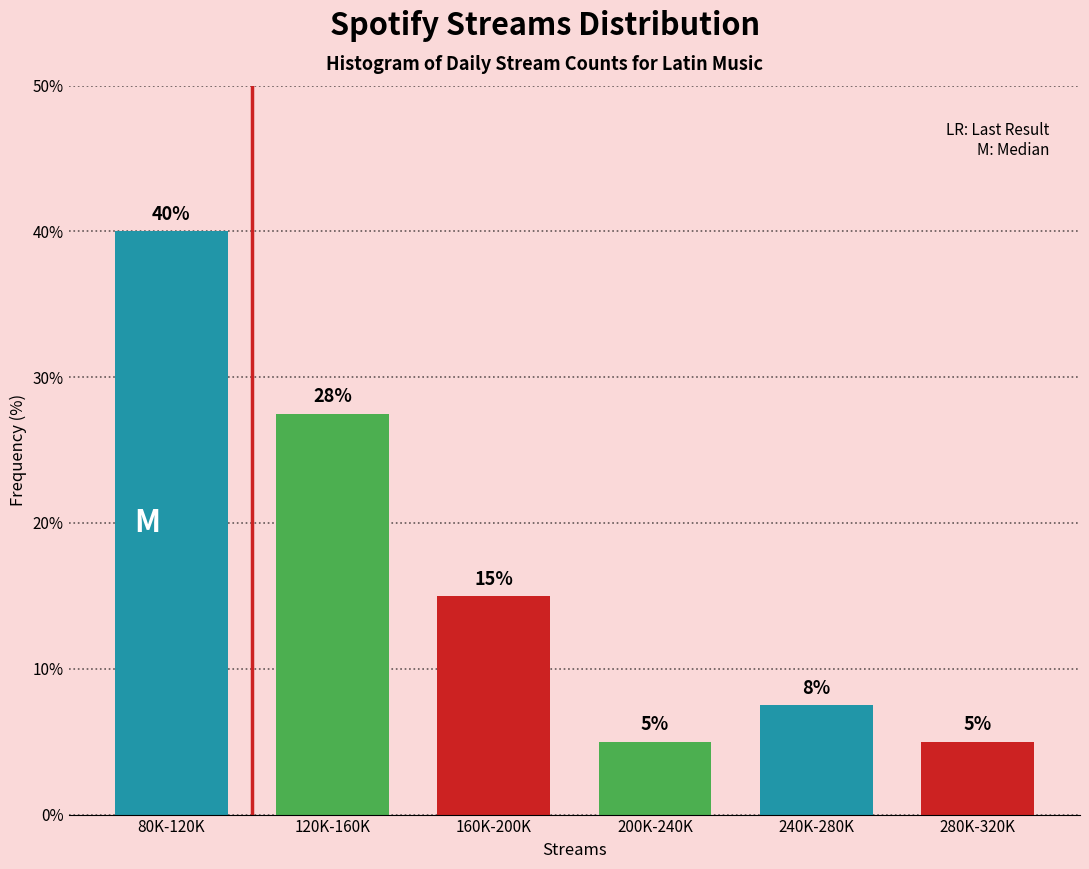

Where does the data first go above 15?

80K-120K